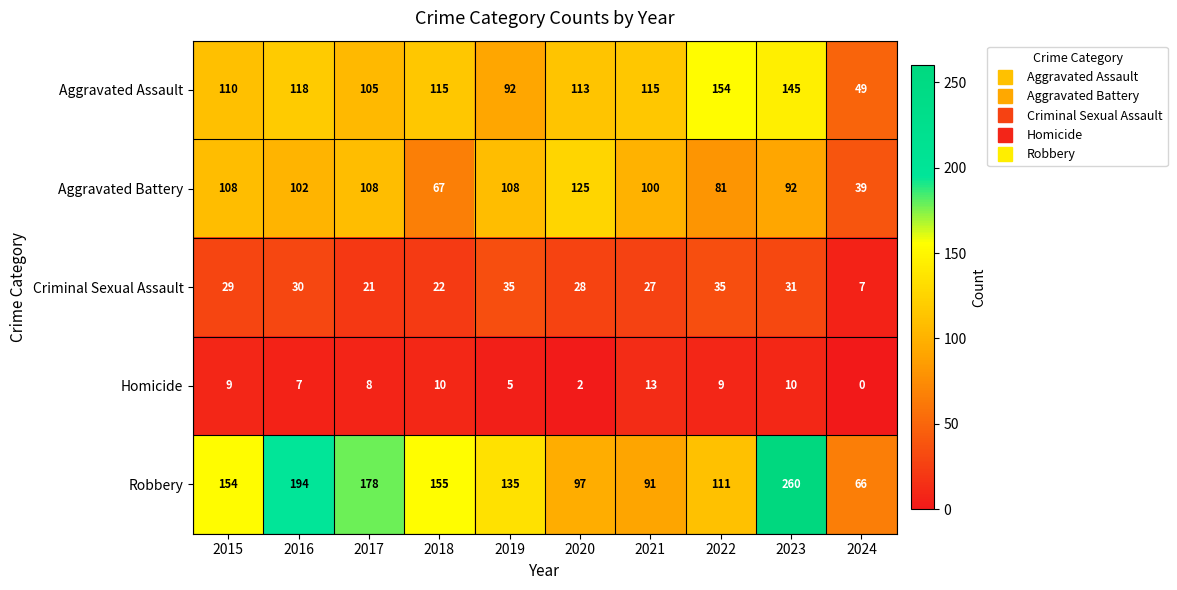

Between 2015 and 2016, which series saw the biggest shift?

Robbery